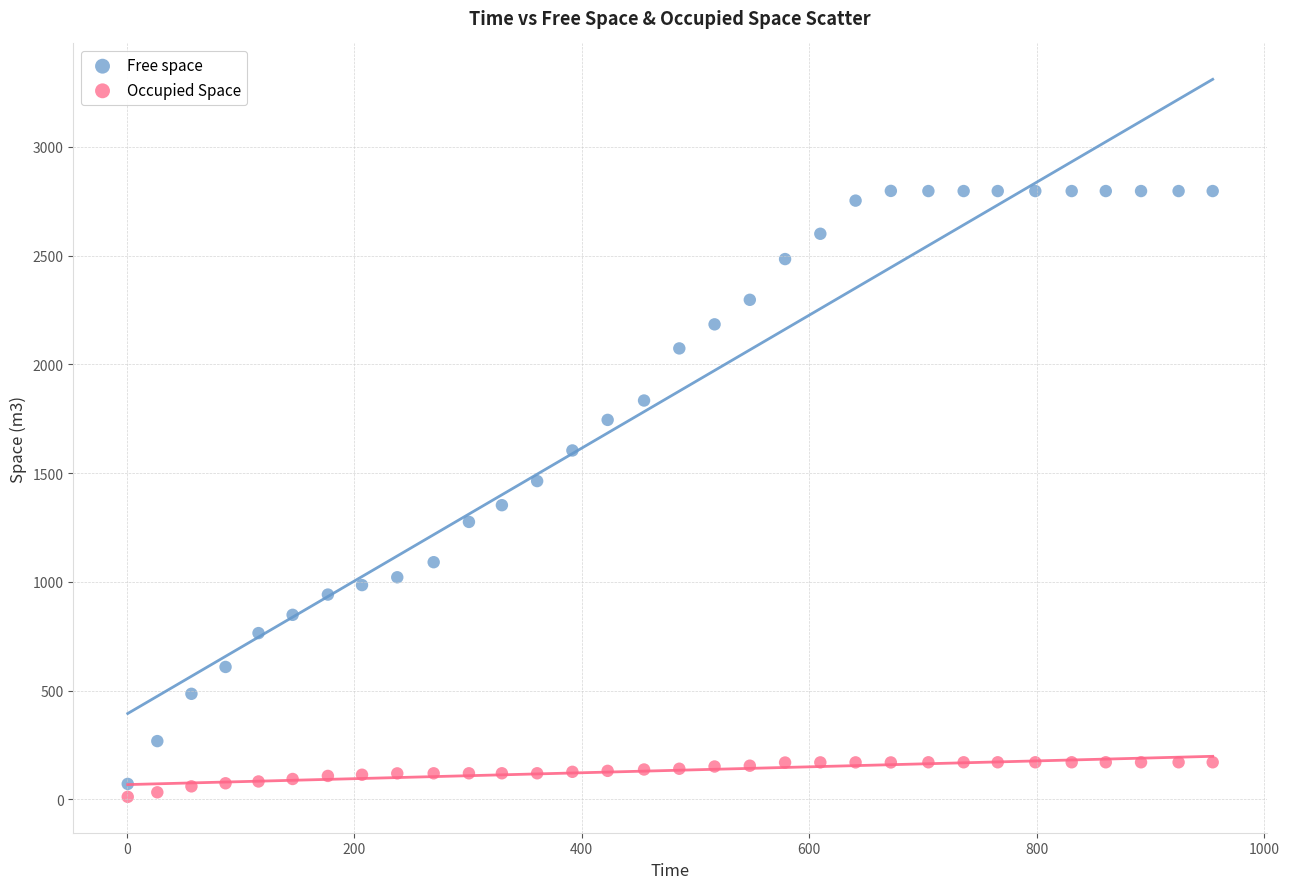

Which series contains the lowest Y value?

Occupied Space